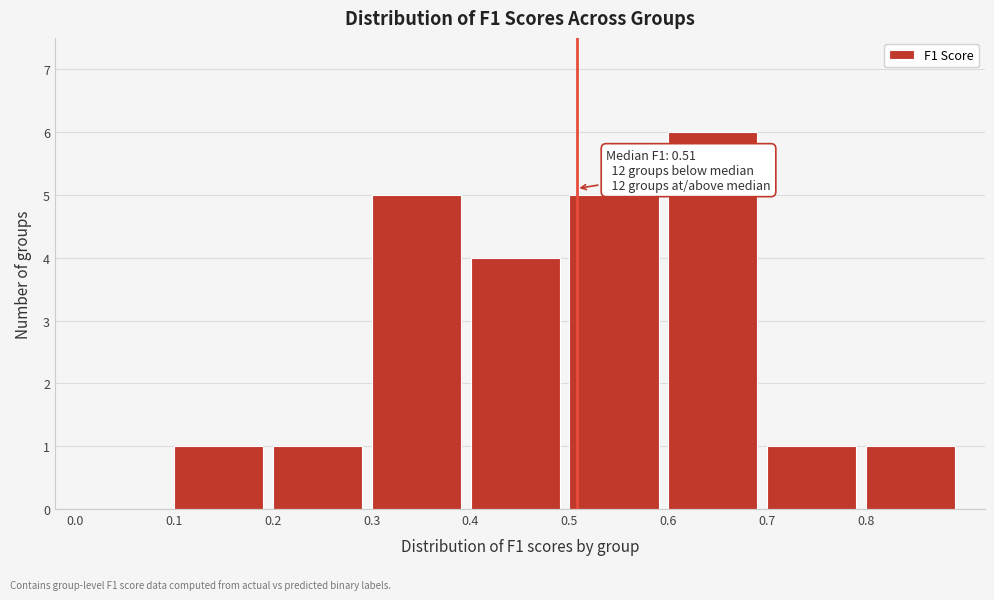

Which range on the x-axis has the tallest bar?

0.6 to 0.7